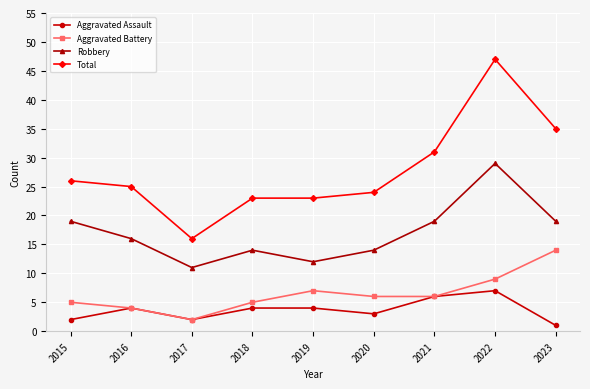

Between 2016 and 2017, which series saw the biggest shift?

Total